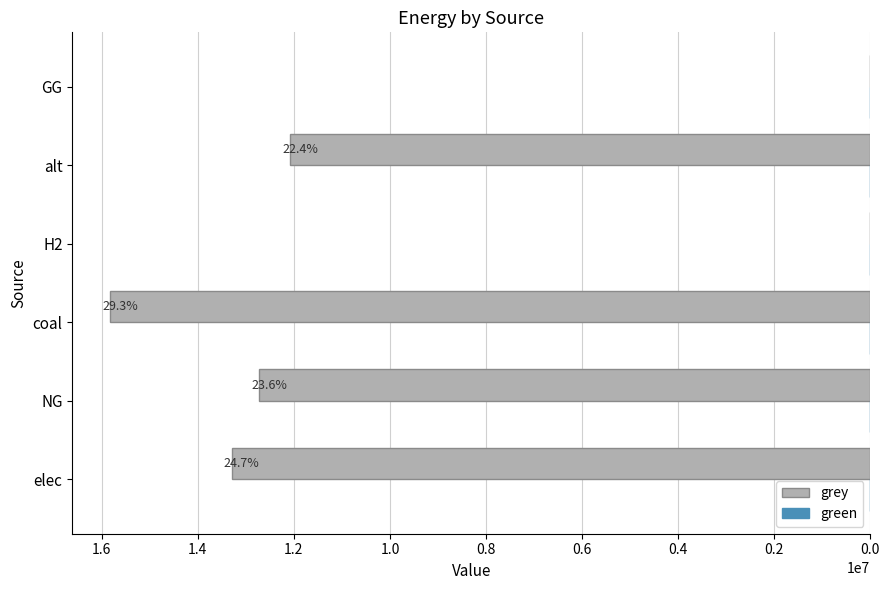

How many categories are shown in the chart?

6